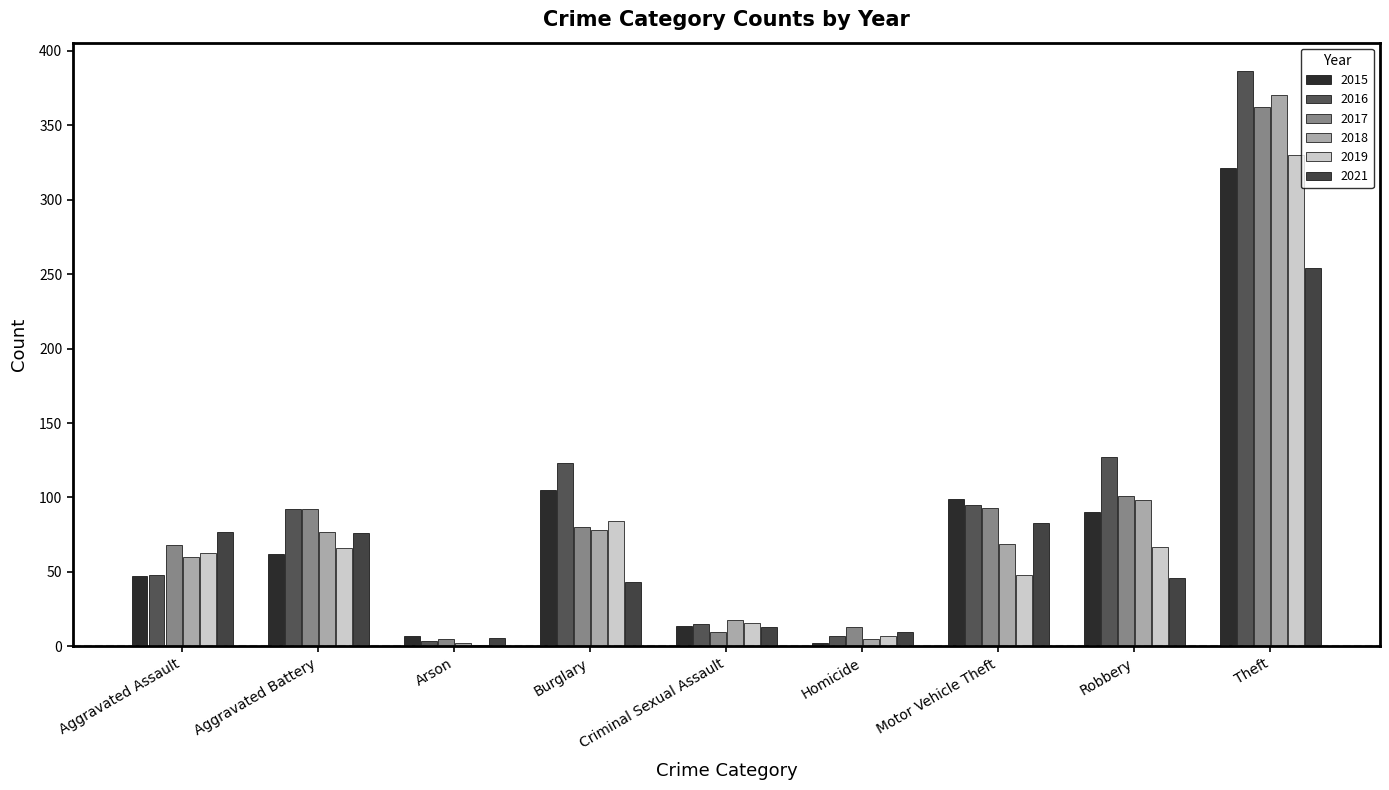

The value of 2018 at Theft is 370. True or false?

True